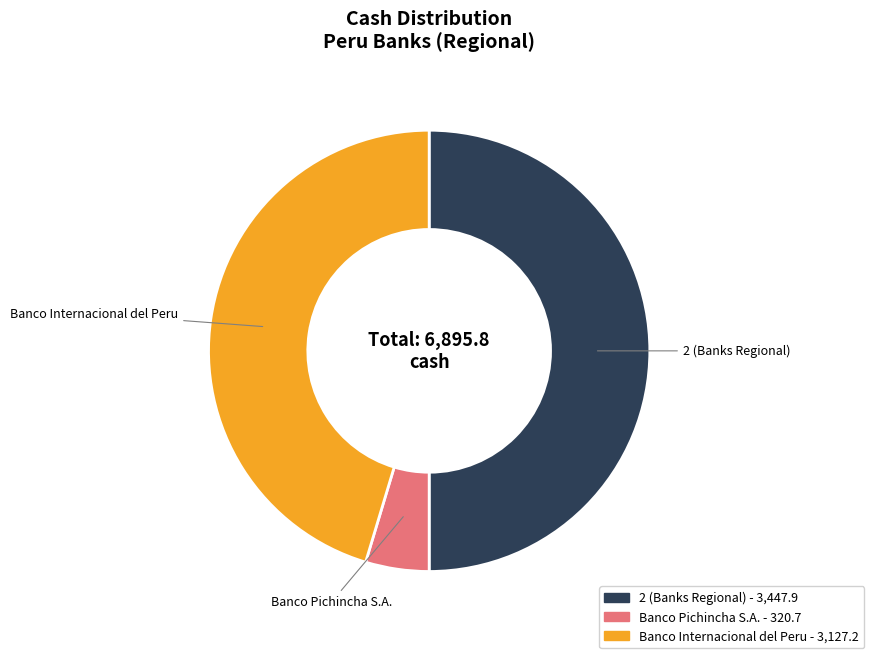

Which has a higher value, Banco Pichincha S.A. or 2 (Banks Regional)?

2 (Banks Regional)